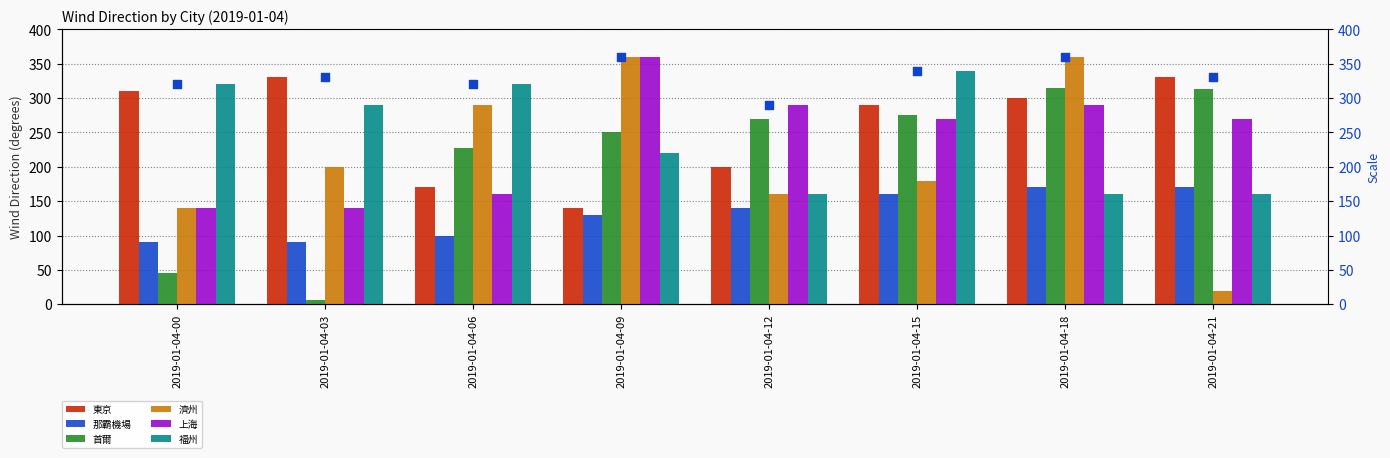

What are all the series names shown in the legend?

東京, 那霸機場, 首爾, 濟州, 上海, 福州